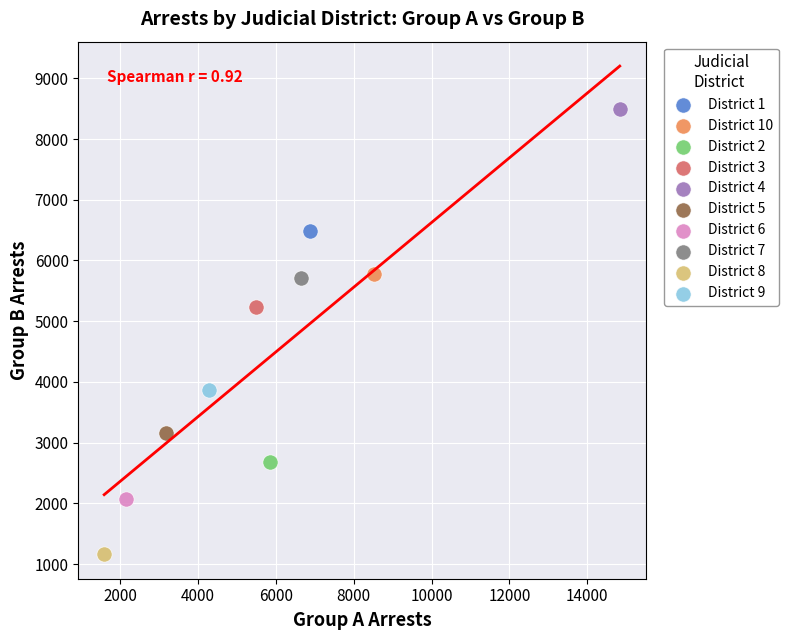

Which series contains the lowest Y value?

District 8